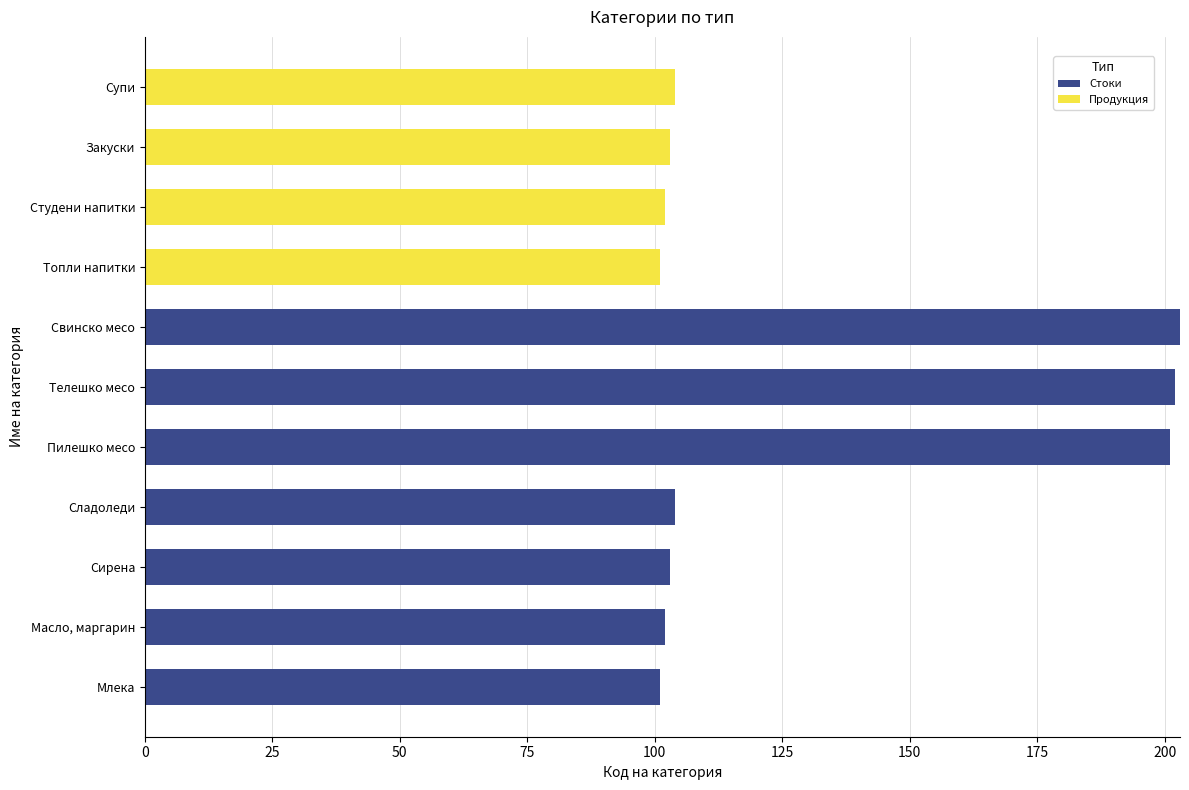

Is it true that Стоки equals 26 at Сирена?

False